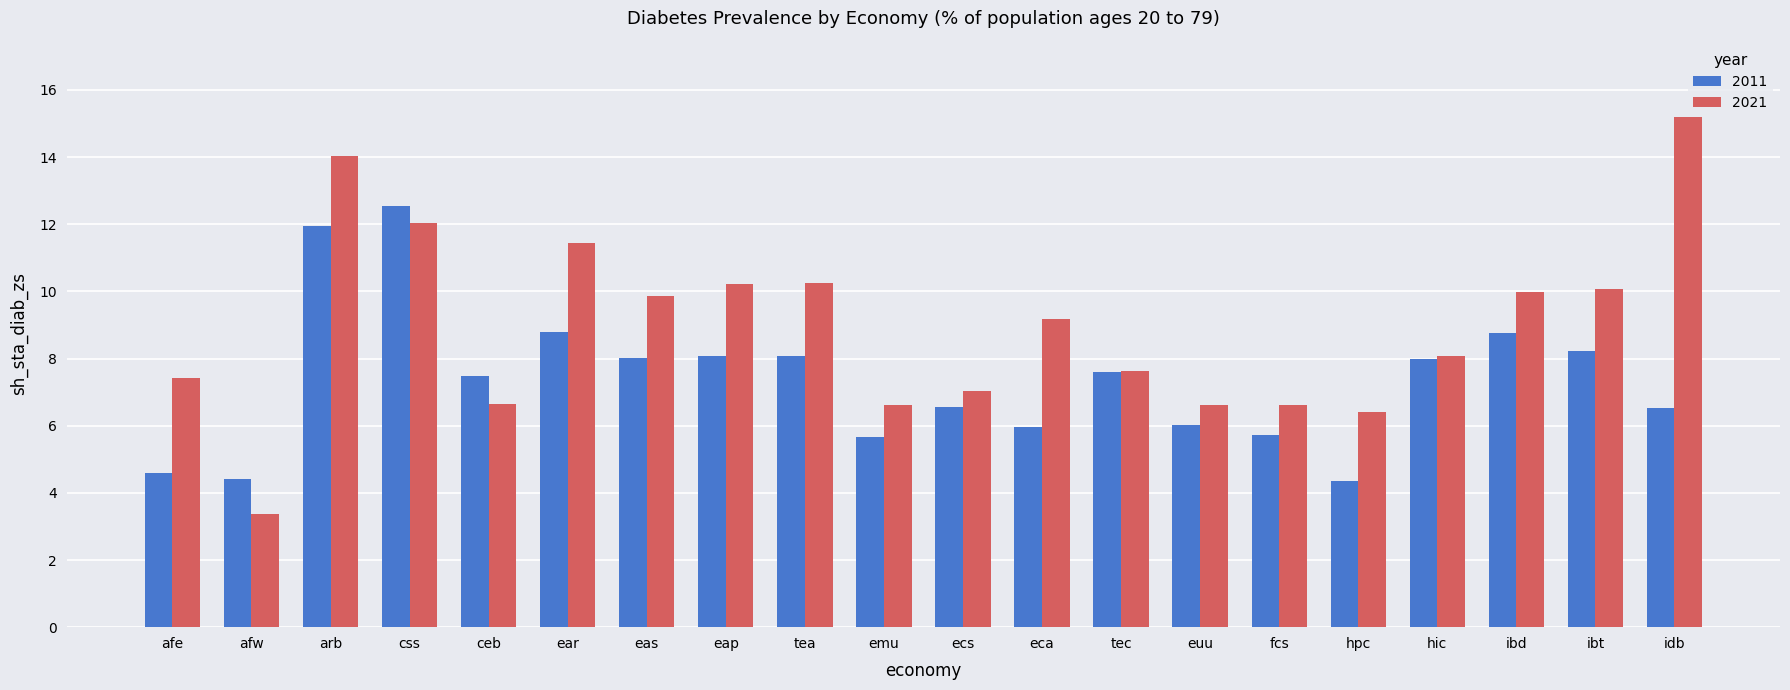

At which label does 2011 first exceed 7?

arb